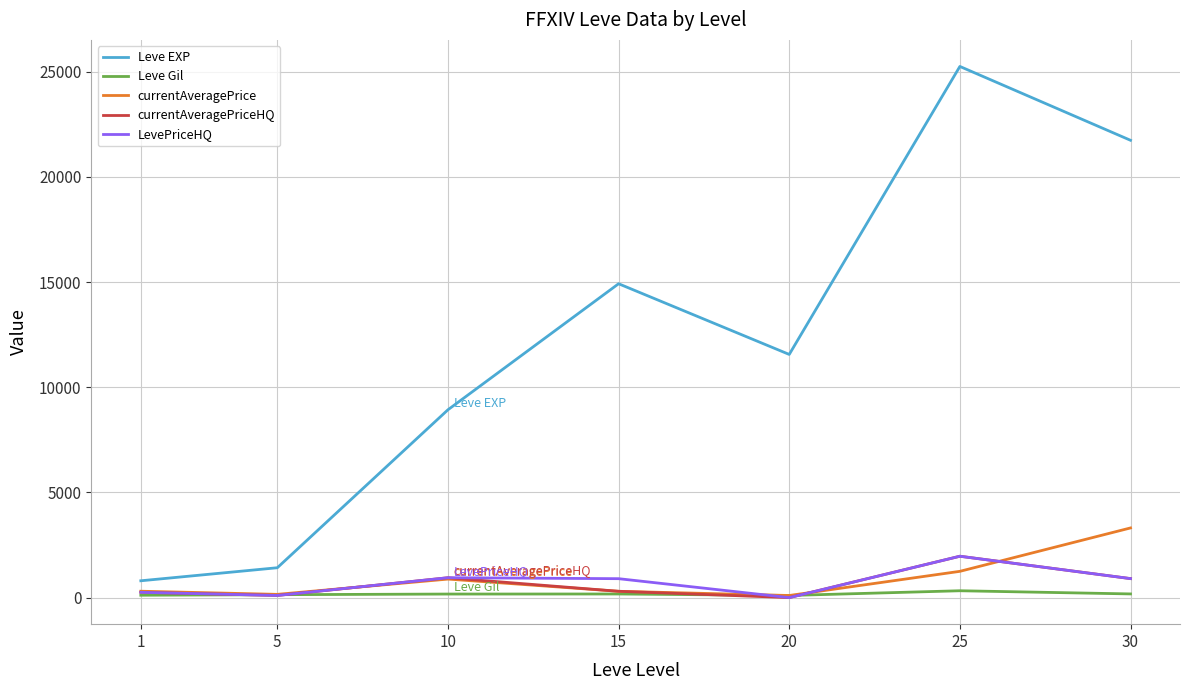

Is the value of currentAveragePriceHQ at 1 greater than the value of Leve EXP at 5?

No